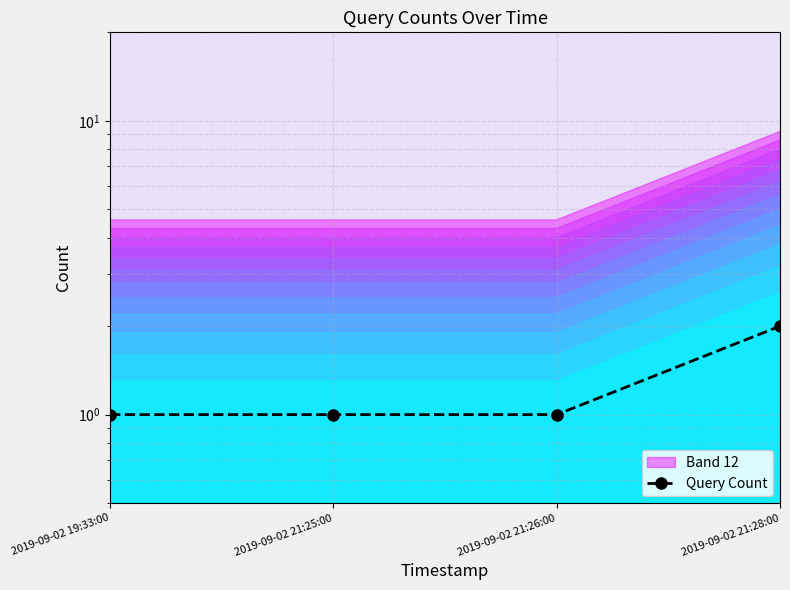

How many lines are shown in the chart?

1